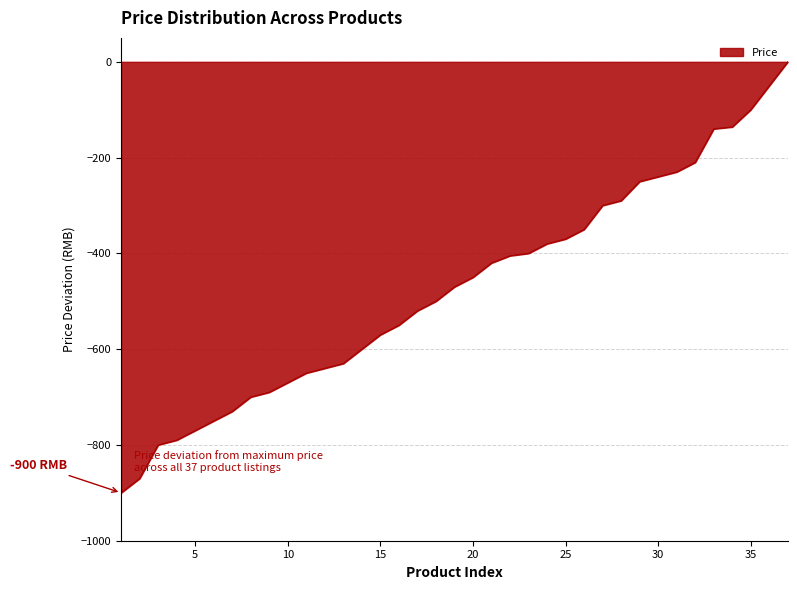

What is the minimum value shown in the chart?

-900